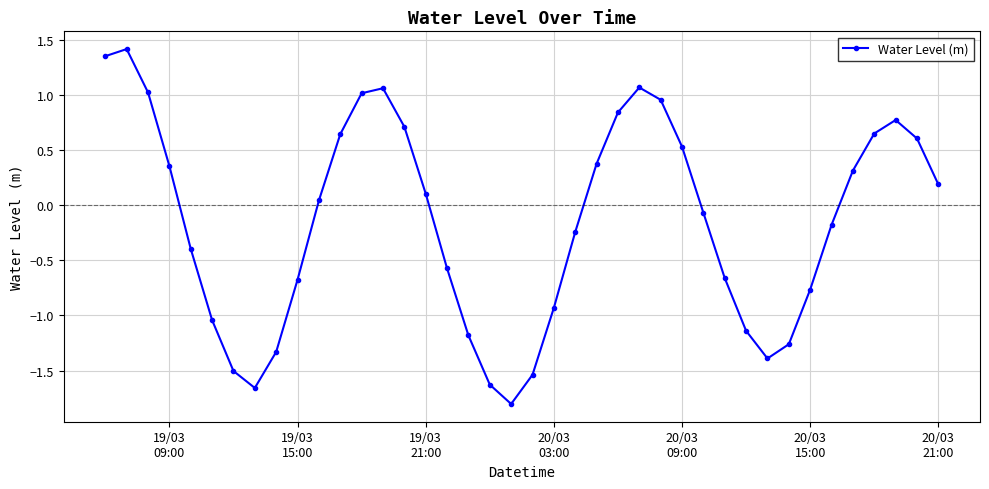

What is the greatest value displayed?

1.4